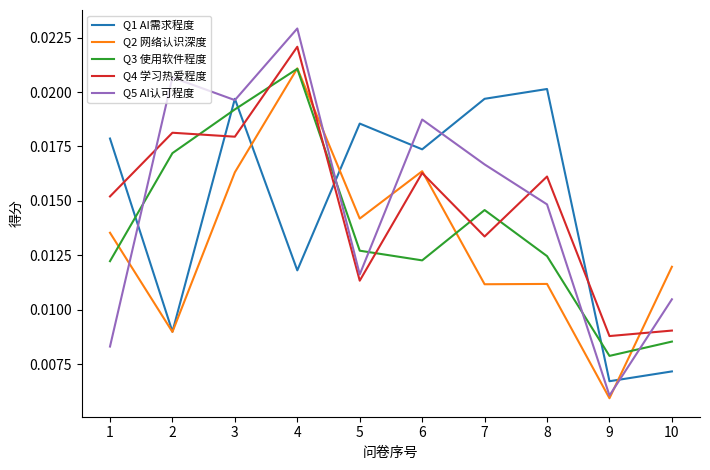

How many times do Q3 使用软件程度 and Q1 AI需求程度 cross each other?

5